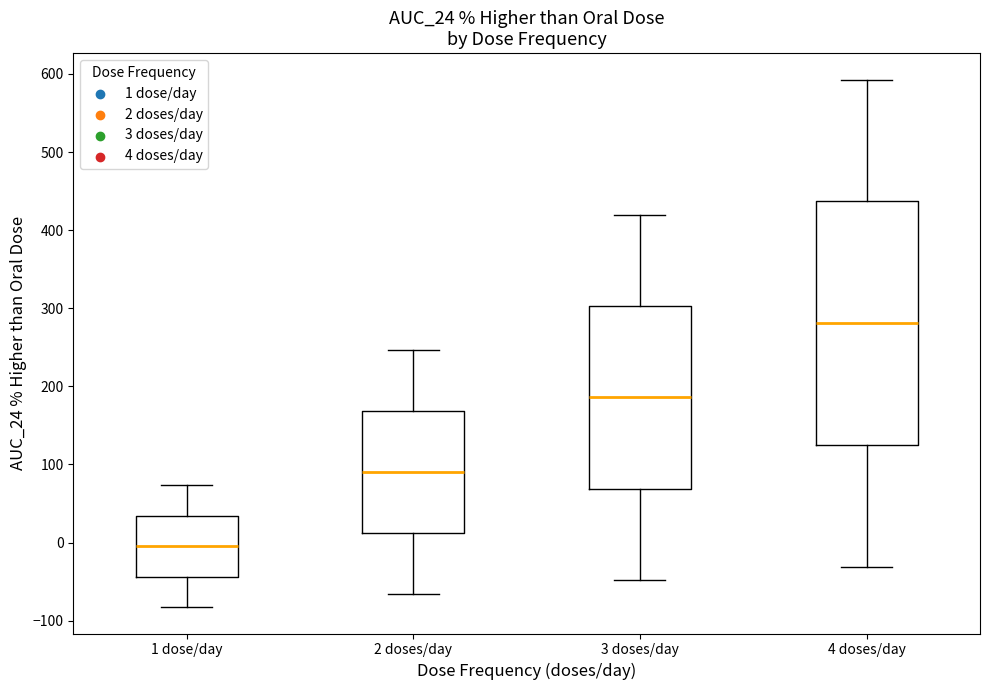

Reading left to right, transcribe this box plot: for each box, give where its median line is, the range the box spans, and where its two whiskers end, as read against the y-axis. The values are not printed on the chart, so give them approximately, as read against the axis.

1 dose/day: median 0, box -40 to 30, whiskers -80 to 70
2 doses/day: median 90, box 10 to 170, whiskers -70 to 250
3 doses/day: median 190, box 70 to 300, whiskers -50 to 420
4 doses/day: median 280, box 130 to 440, whiskers -30 to 590